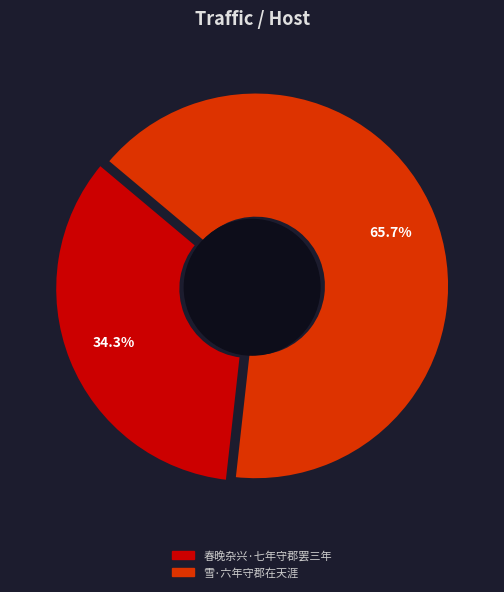

How many segments does this pie chart have?

2